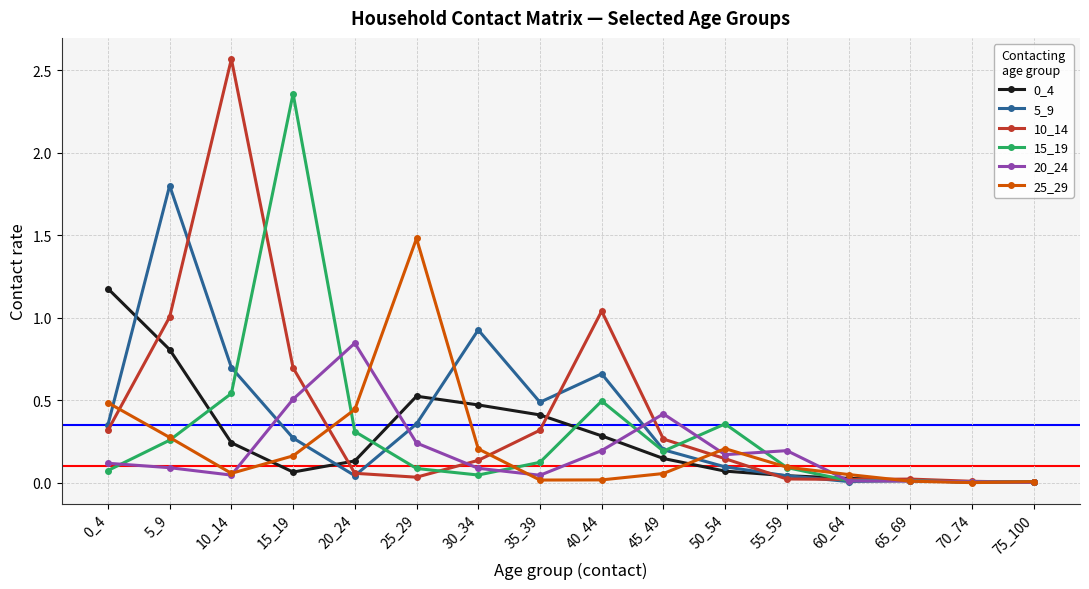

Is the value of 15_19 at 70_74 greater than the value of 0_4 at 20_24?

No